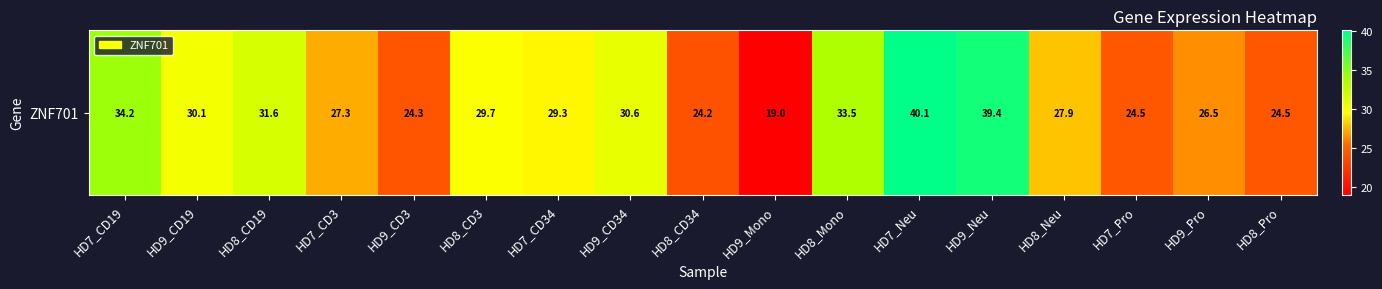

Where does the data first go above 29?

HD7_CD19